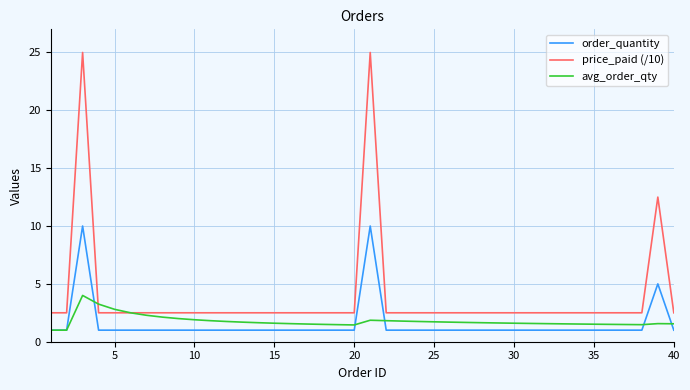

Which series has the largest total across all categories?

price_paid (/10)